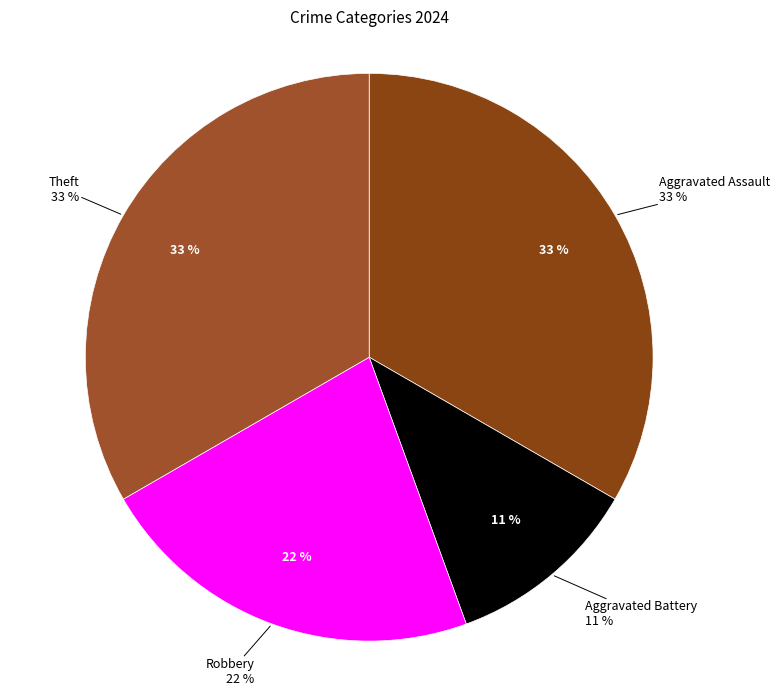

To the nearest percent, what is the average slice percentage?

25%